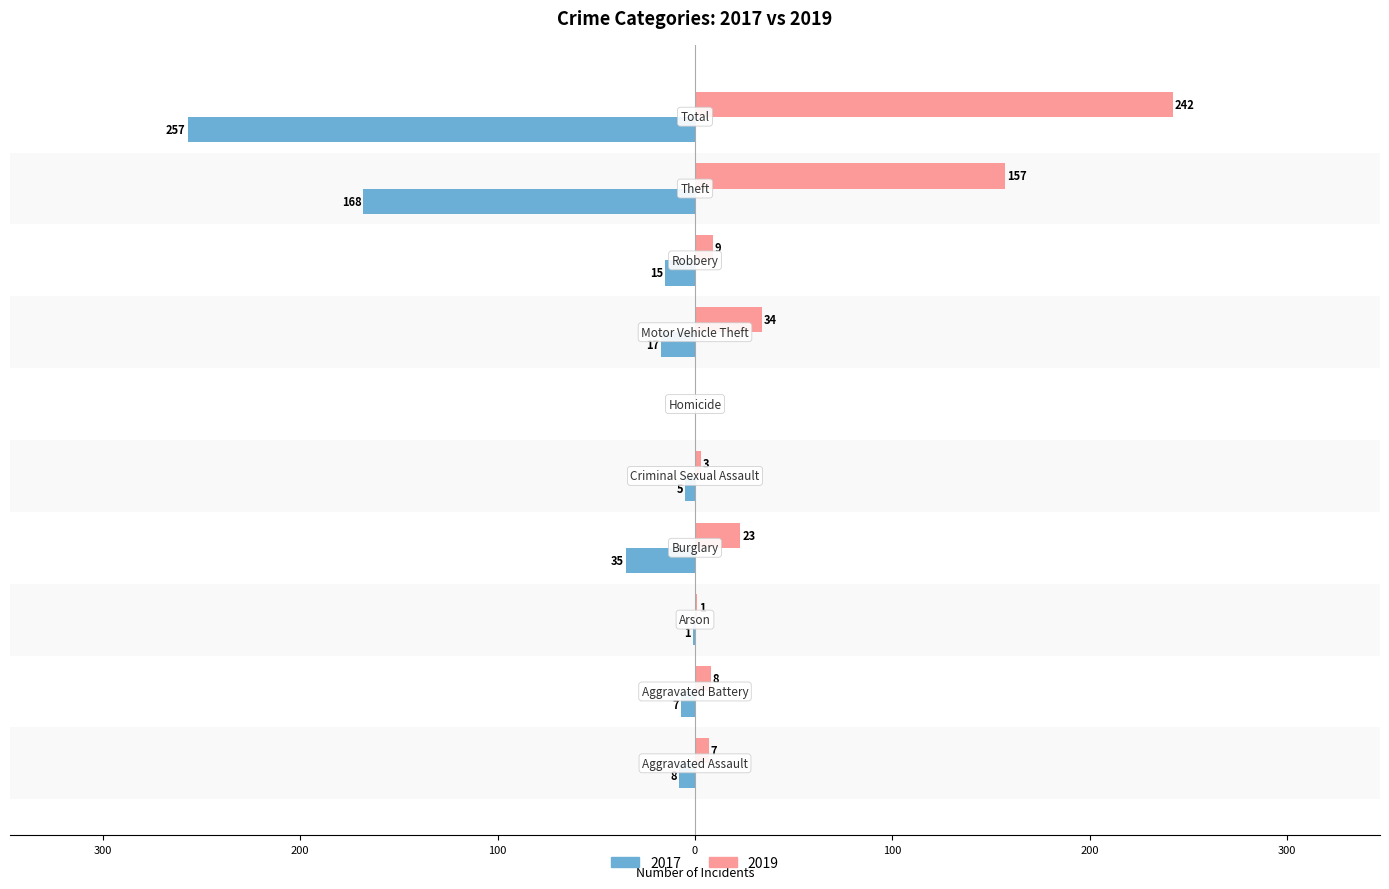

What are all the series names shown in the legend?

2017, 2019